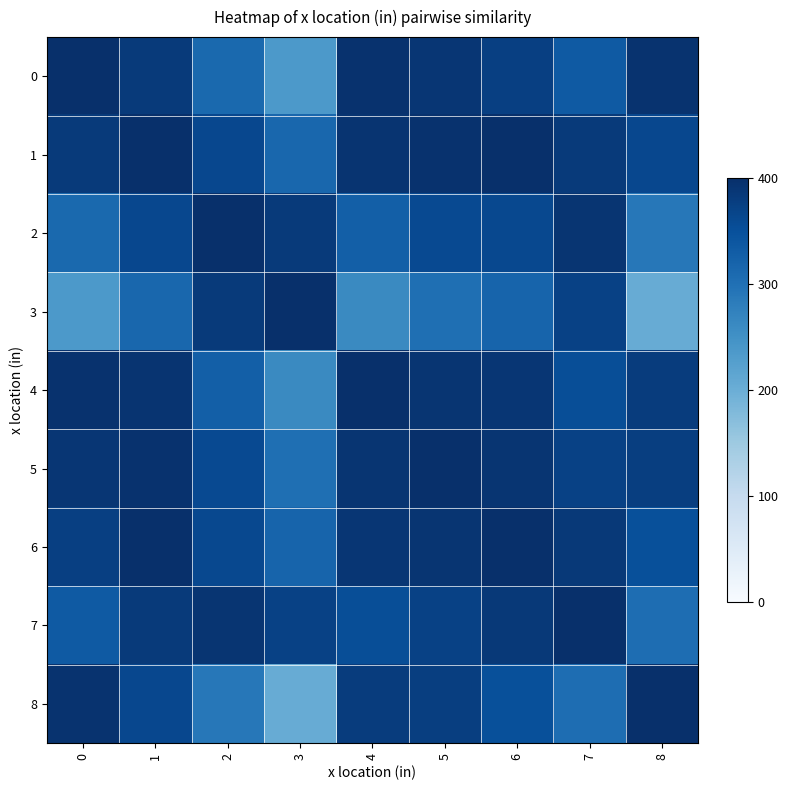

At which category is the sum across all series the highest?

1